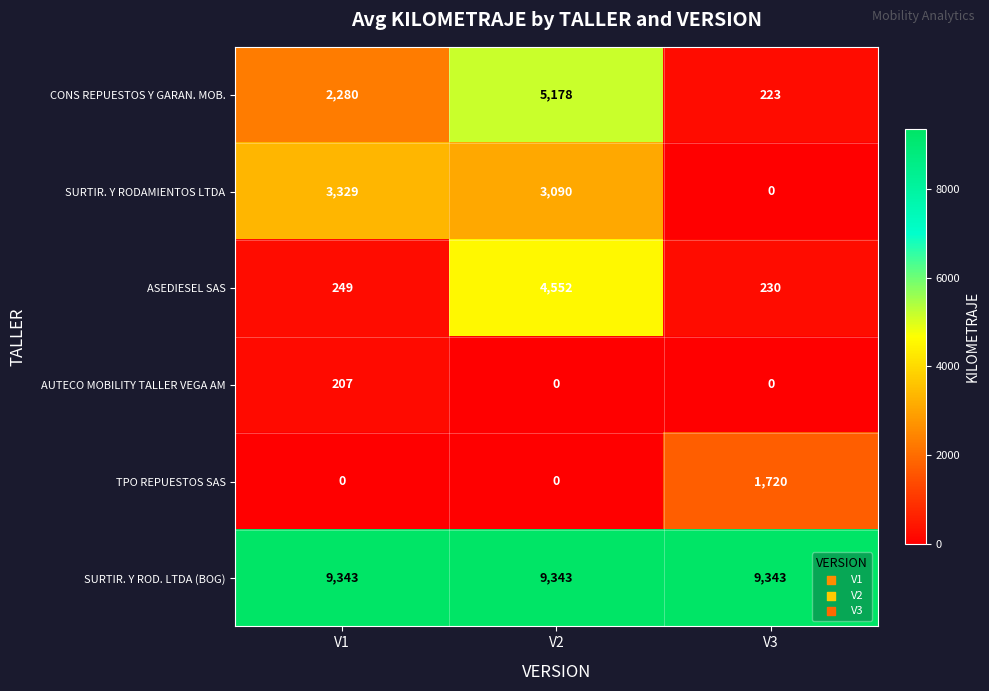

Which series has the widest spread of values?

CONS REPUESTOS Y GARAN. MOB.